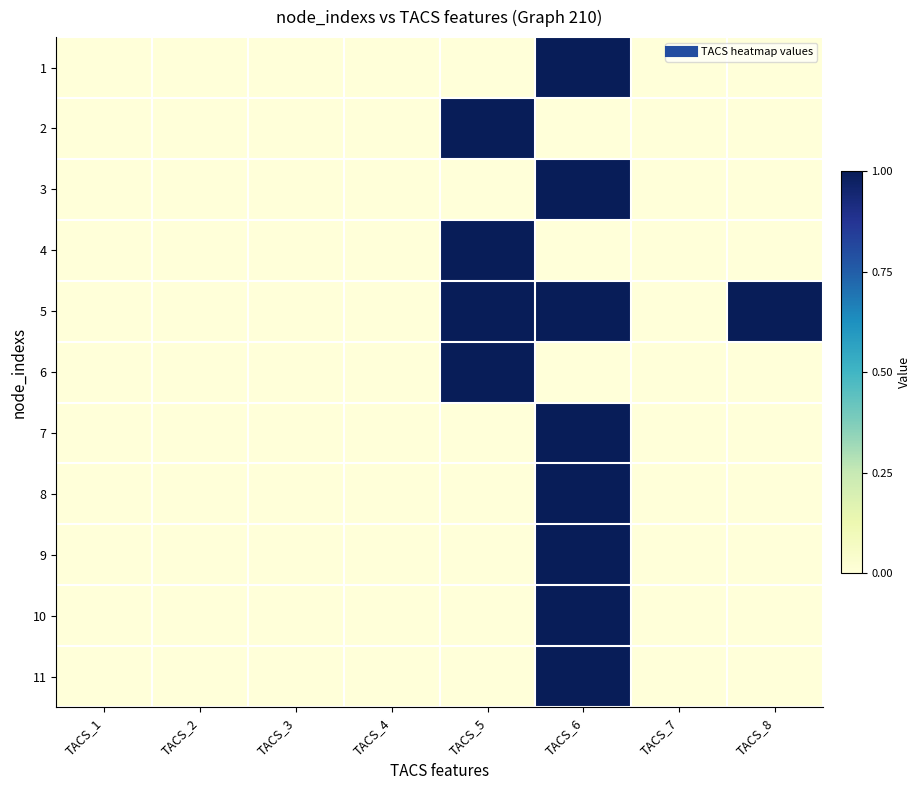

Count the number of categories in the chart.

8